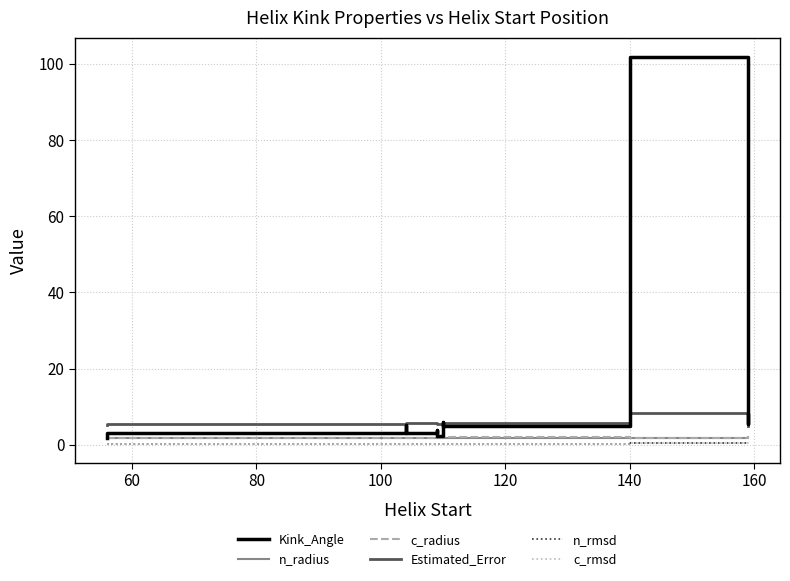

What is the label of the 9th point from the left?

140